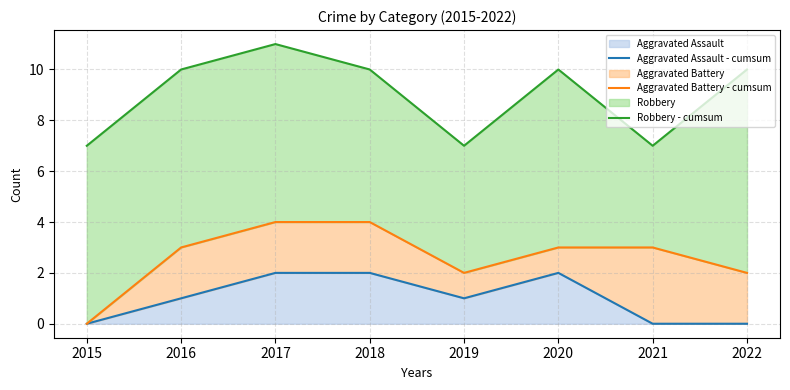

How many categories are shown in the chart?

8